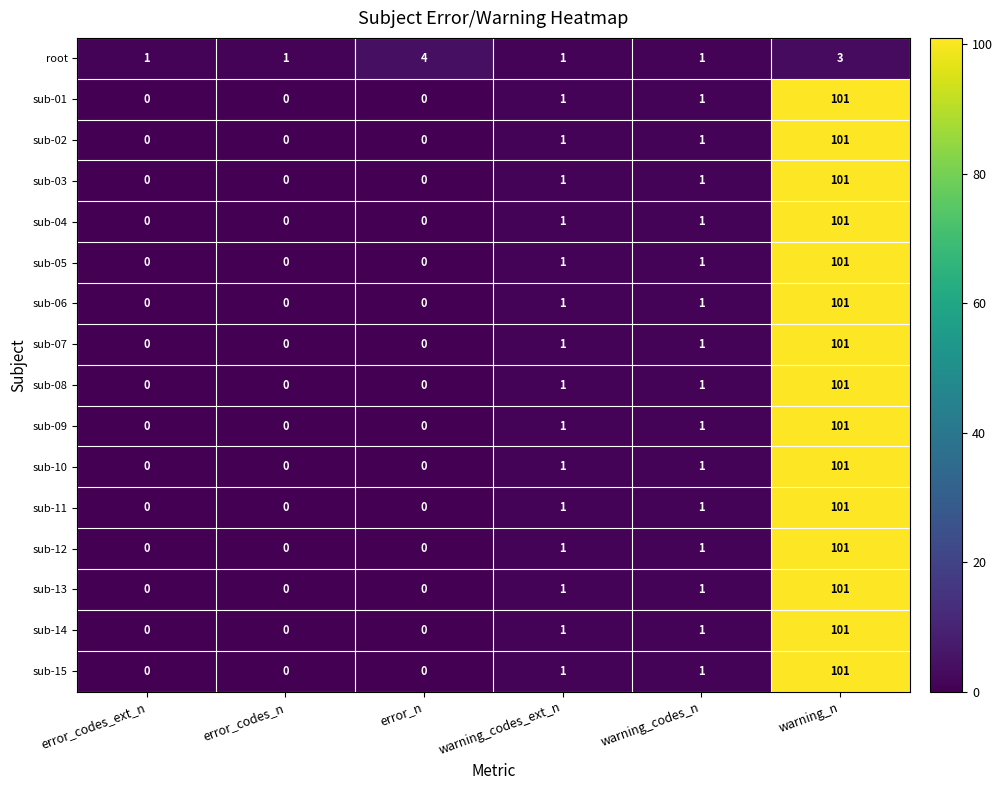

True or false: sub-06 has a value of -42 at error_codes_n.

False